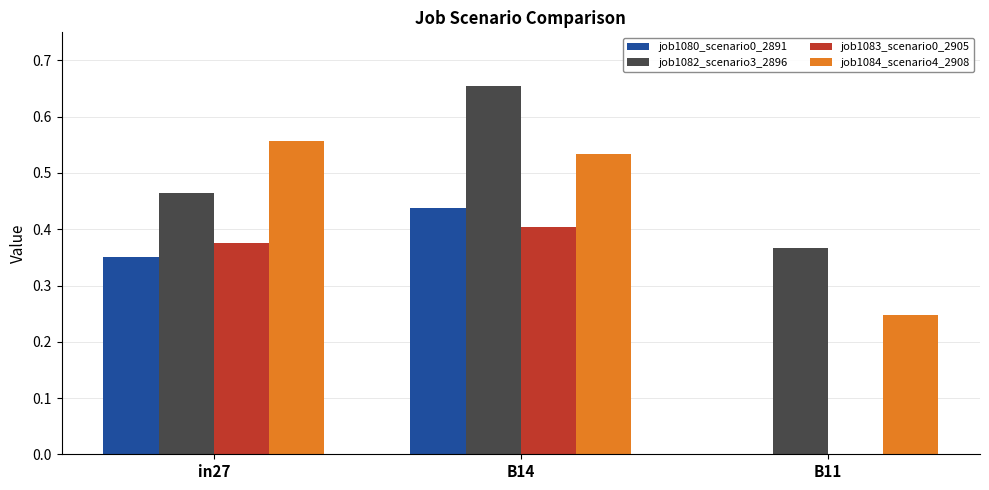

At which category does the chart reach its peak across all series?

B14